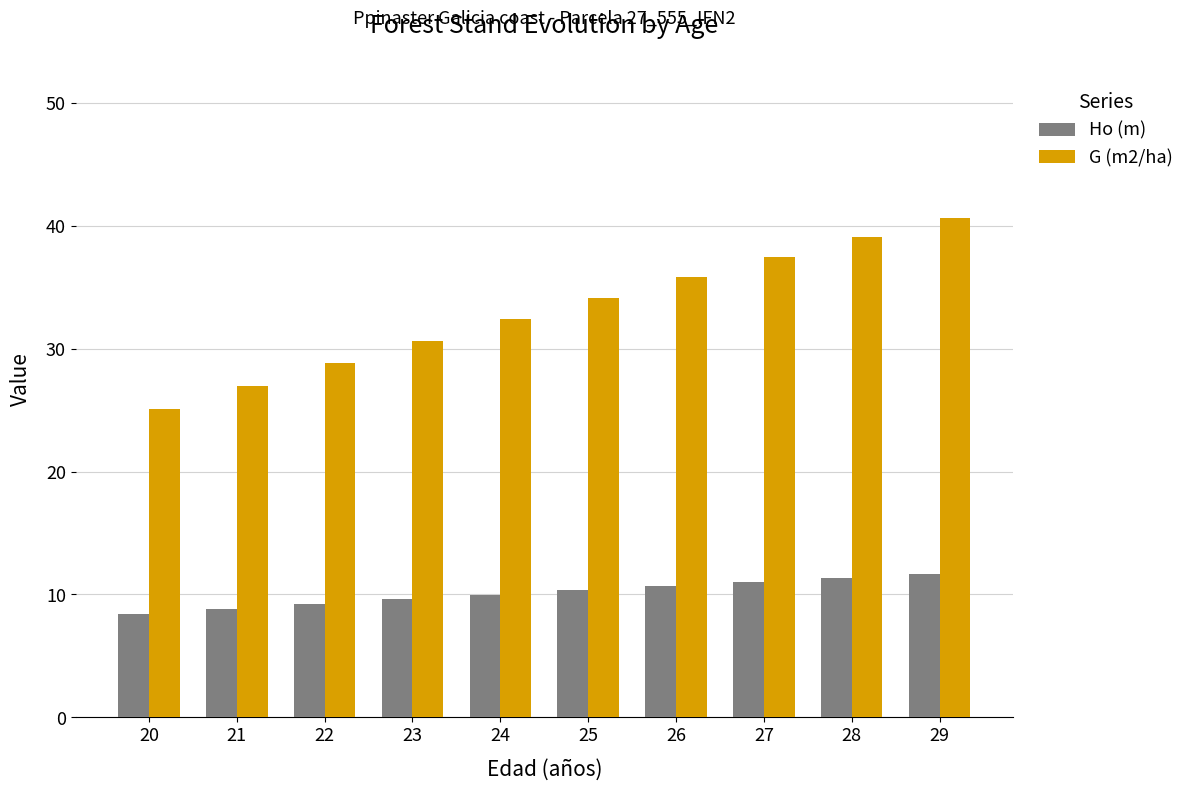

Is it true that Ho (m) equals 10.7 at 26?

True